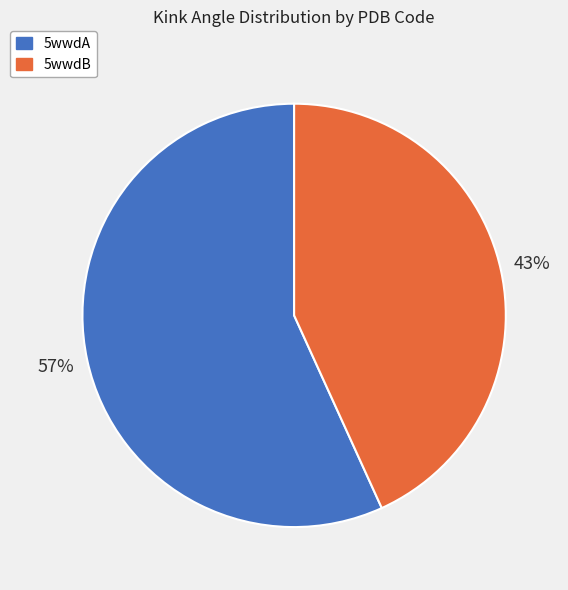

Is the sum of 5wwdB and 5wwdA greater than half?

Yes